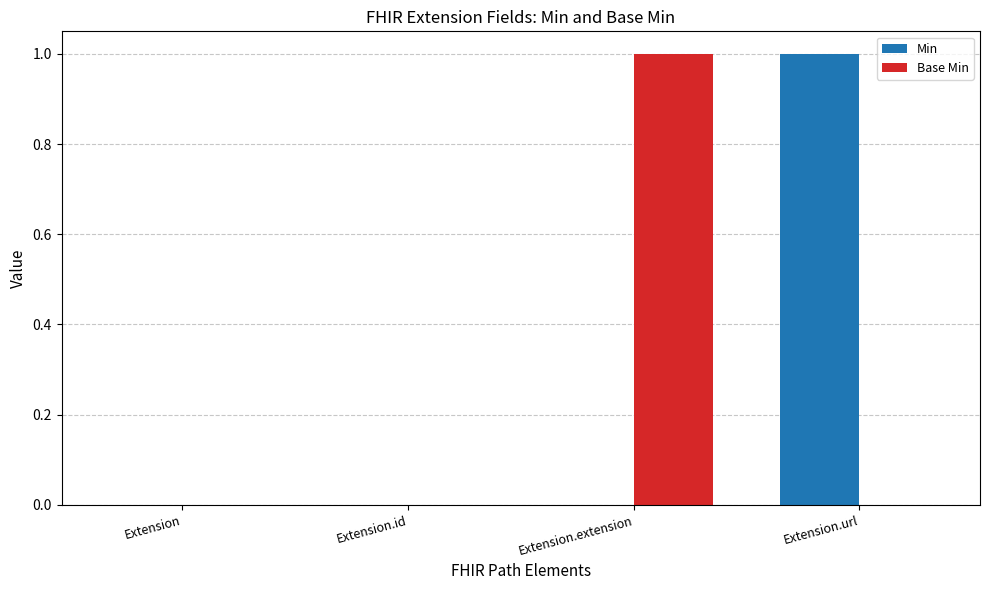

The value of Min at Extension.extension is 0. True or false?

True